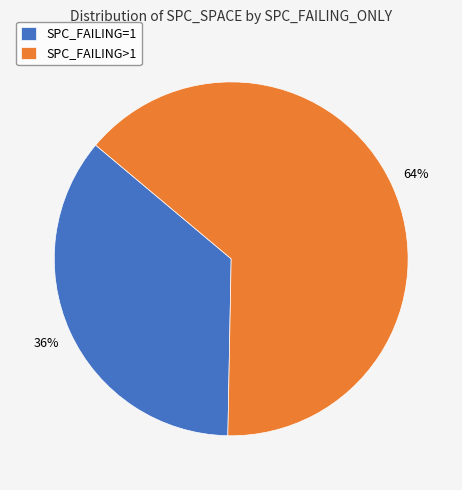

To the nearest percent, what is the average slice percentage?

50%